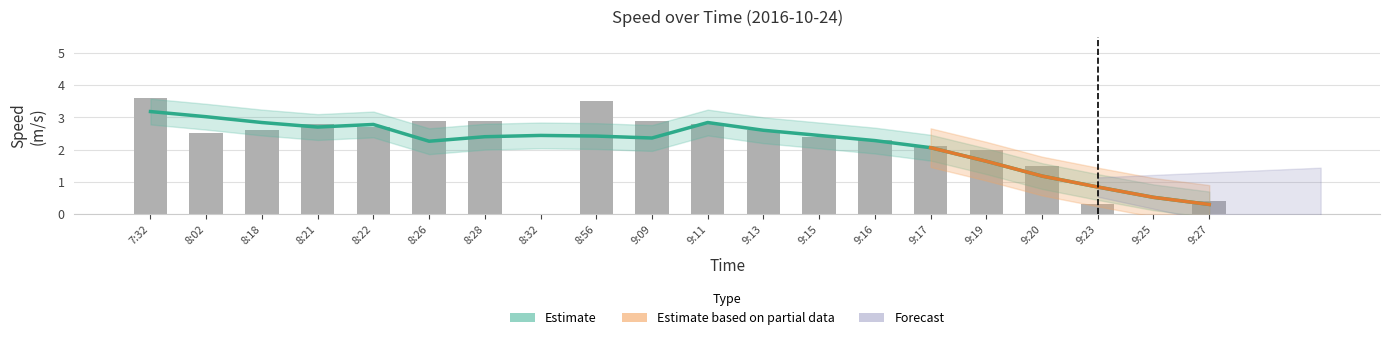

What position from the right is 9:17?

6